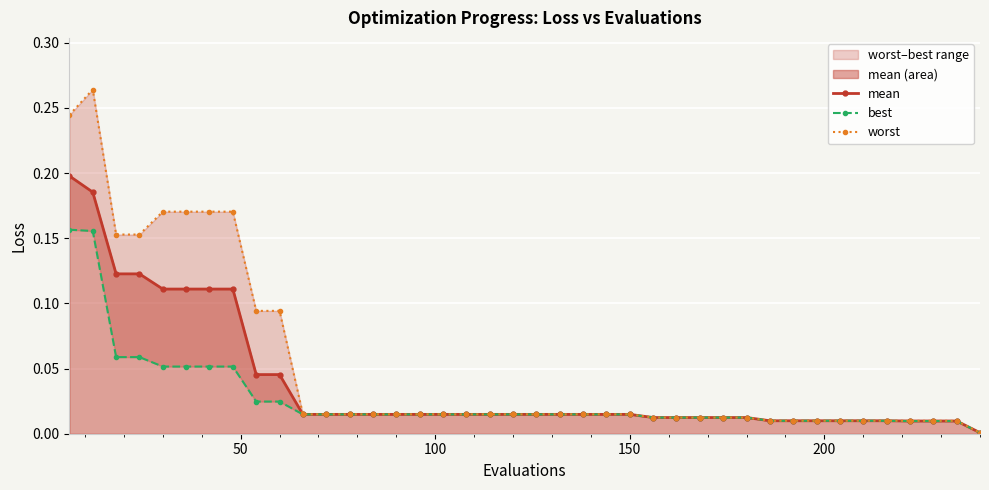

Reading left to right, extract all data points from this chart.

mean: 0.2	0.2	0.1	0.1	0.1	0.1	0.1	0.1	0.0	0.0	0.0	0.0	0.0	0.0	0.0	0.0	0.0	0.0	0.0	0.0	0.0	0.0	0.0	0.0	0.0	0.0	0.0	0.0	0.0	0.0	0.0	0.0	0.0	0.0	0.0	0.0	0.0	0.0	0.0	0.0
best: 0.2	0.2	0.1	0.1	0.1	0.1	0.1	0.1	0.0	0.0	0.0	0.0	0.0	0.0	0.0	0.0	0.0	0.0	0.0	0.0	0.0	0.0	0.0	0.0	0.0	0.0	0.0	0.0	0.0	0.0	0.0	0.0	0.0	0.0	0.0	0.0	0.0	0.0	0.0	0.0
worst: 0.2	0.3	0.2	0.2	0.2	0.2	0.2	0.2	0.1	0.1	0.0	0.0	0.0	0.0	0.0	0.0	0.0	0.0	0.0	0.0	0.0	0.0	0.0	0.0	0.0	0.0	0.0	0.0	0.0	0.0	0.0	0.0	0.0	0.0	0.0	0.0	0.0	0.0	0.0	0.0